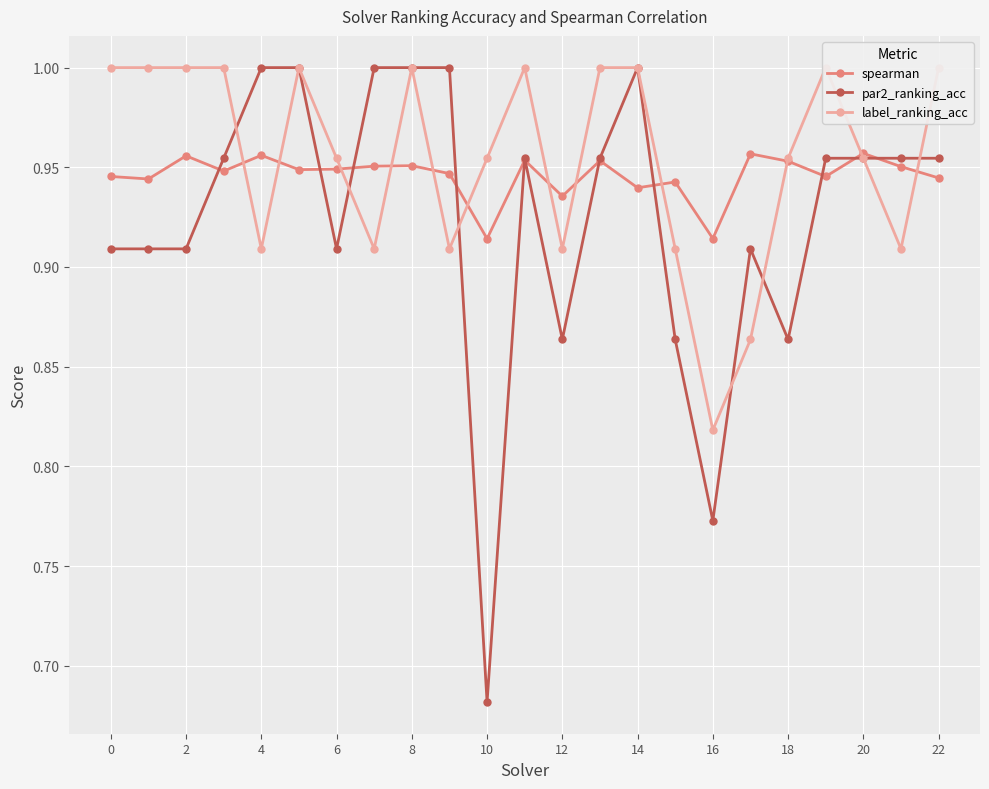

What value does the label_ranking_acc series have at 19?

1.0